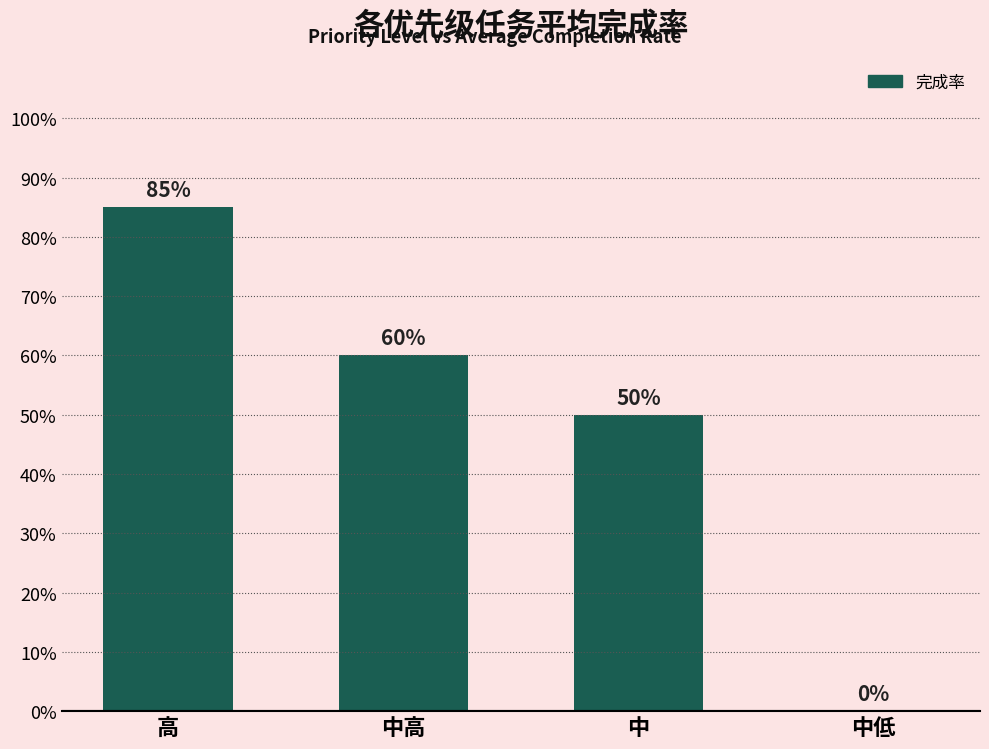

Count the number of categories in the chart.

4